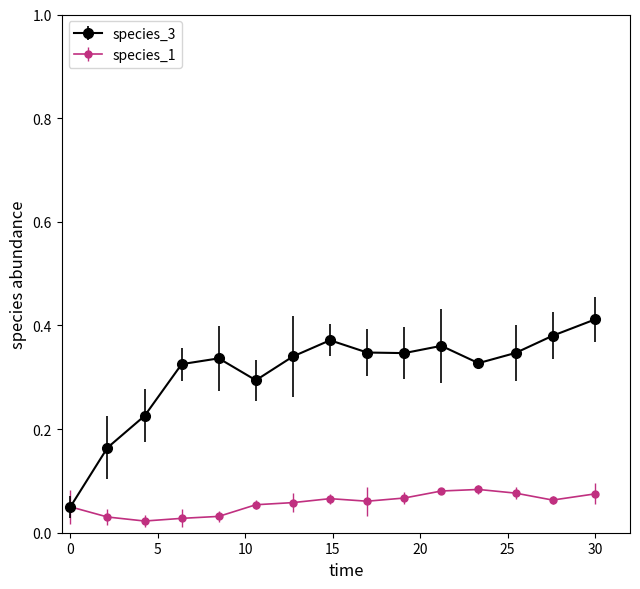

Which series has the widest spread of values?

species_3